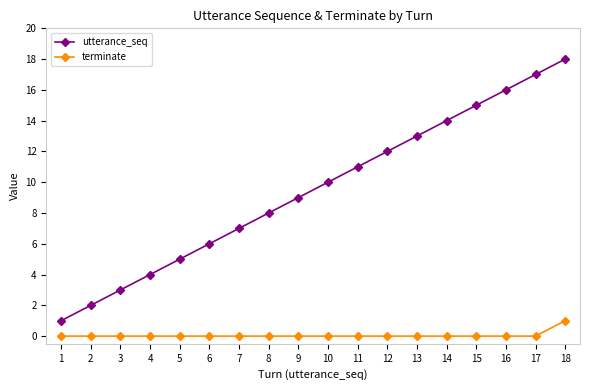

Count the terminate values in the range 0 to 1.

18